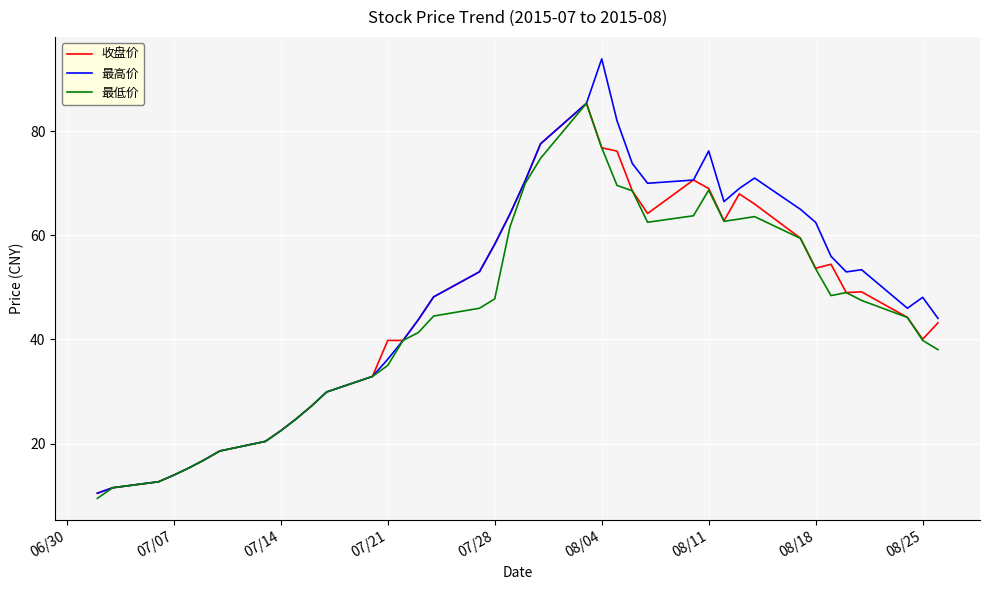

At how many categories does at least one series exceed 12?

38